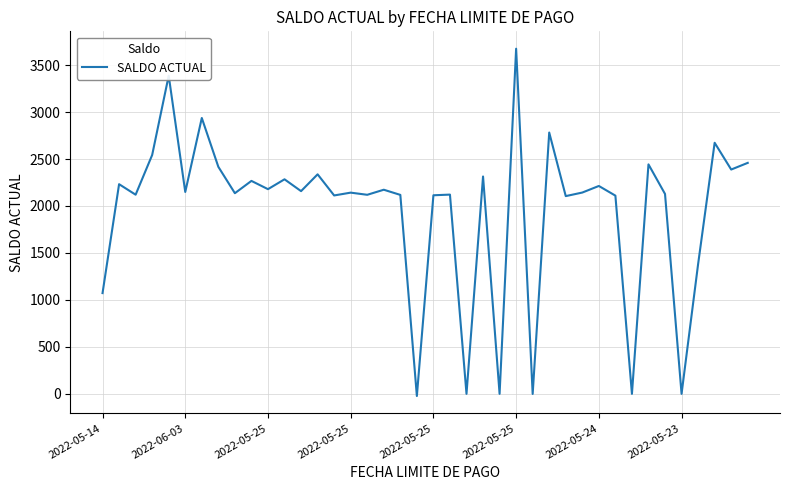

What is the greatest value displayed?

3675